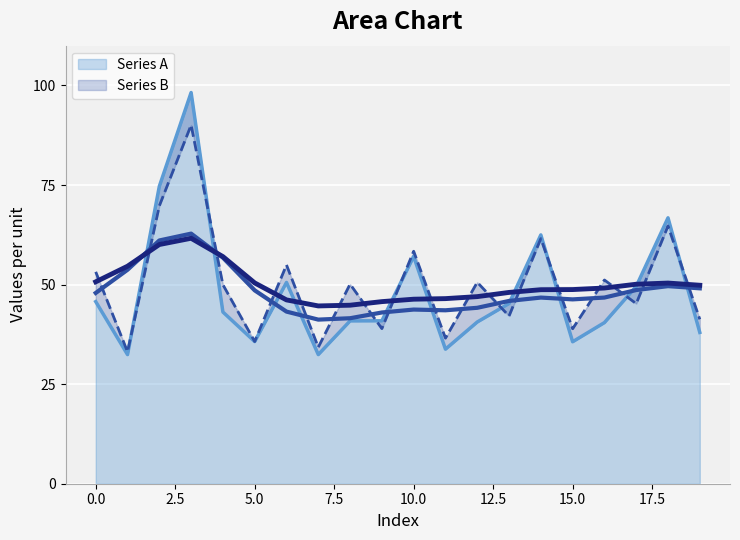

True or false: Series B has more than 1 interior local peaks.

True